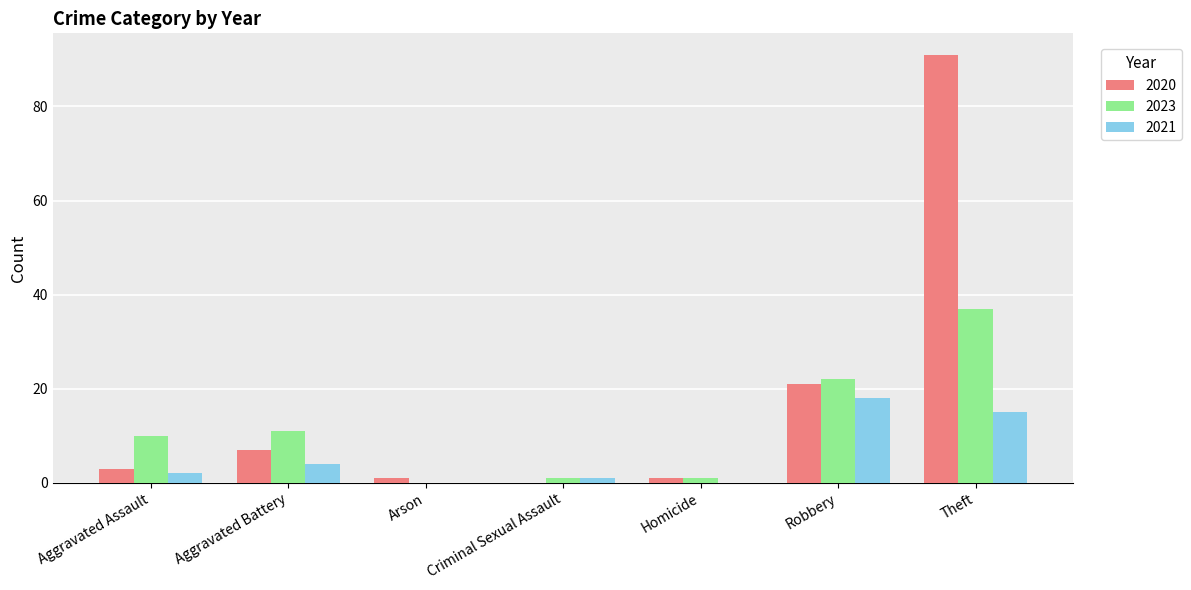

Which series has the largest total across all categories?

2020